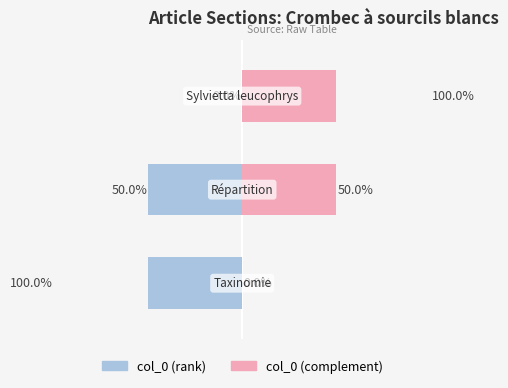

List the labels in order of value, largest first.

Taxinomie, Répartition, Sylvietta leucophrys